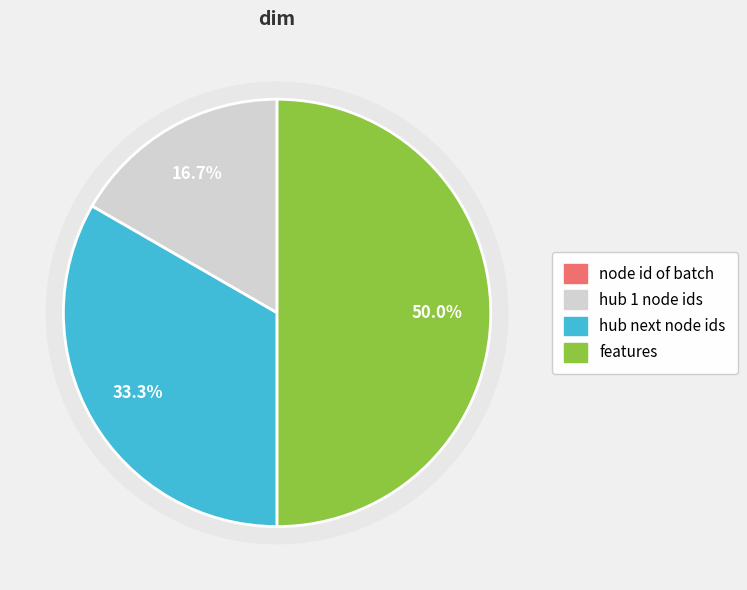

Rank the categories by value from highest to lowest.

features, hub next node ids, hub 1 node ids, node id of batch